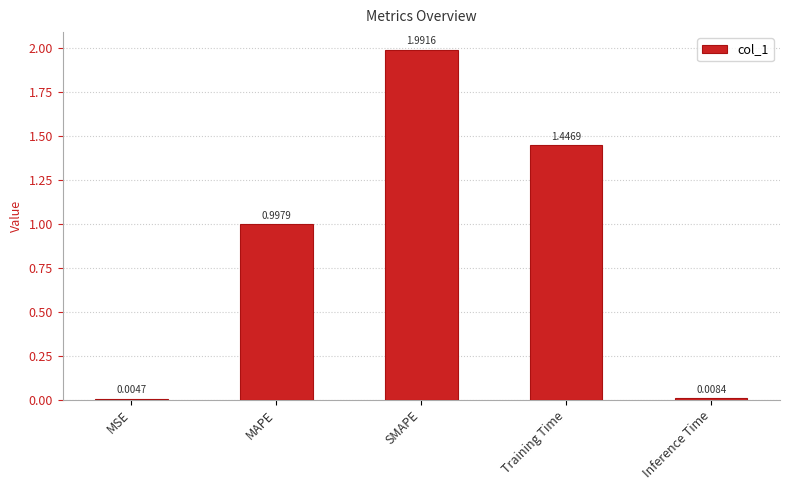

What is the sum of all values?

4.4